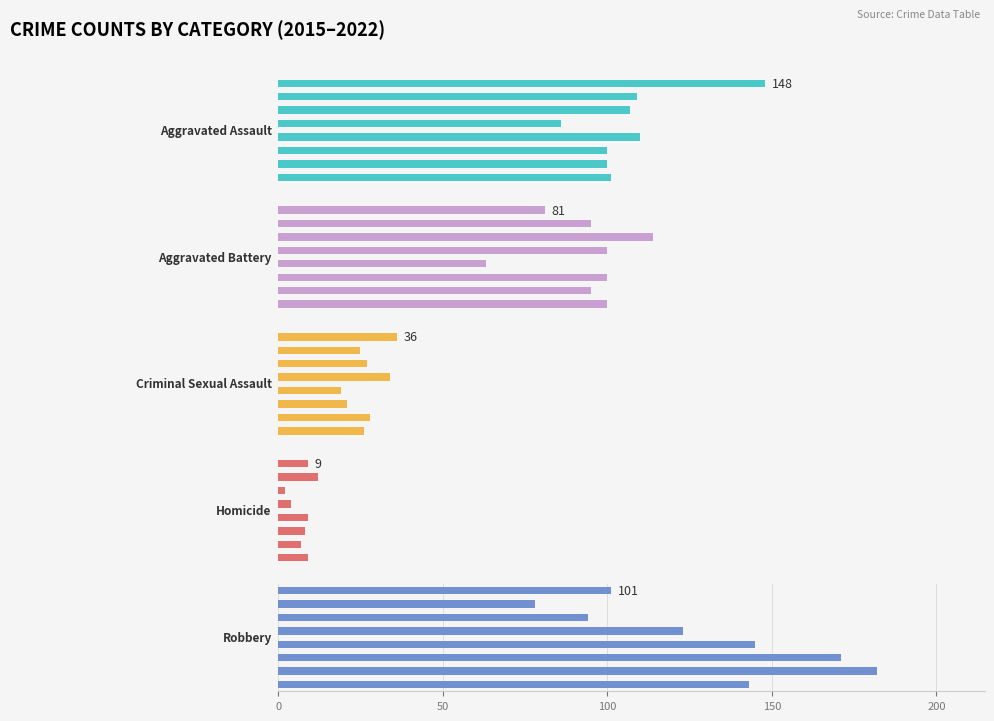

The value of Criminal Sexual Assault at 7 is 36. True or false?

True